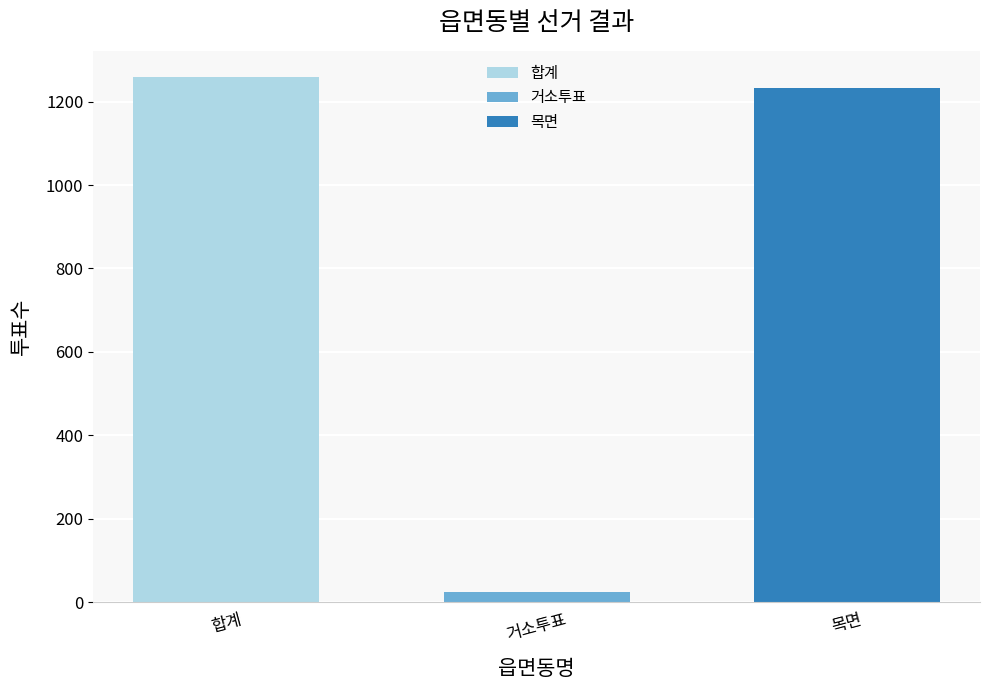

Count the number of categories in the chart.

1